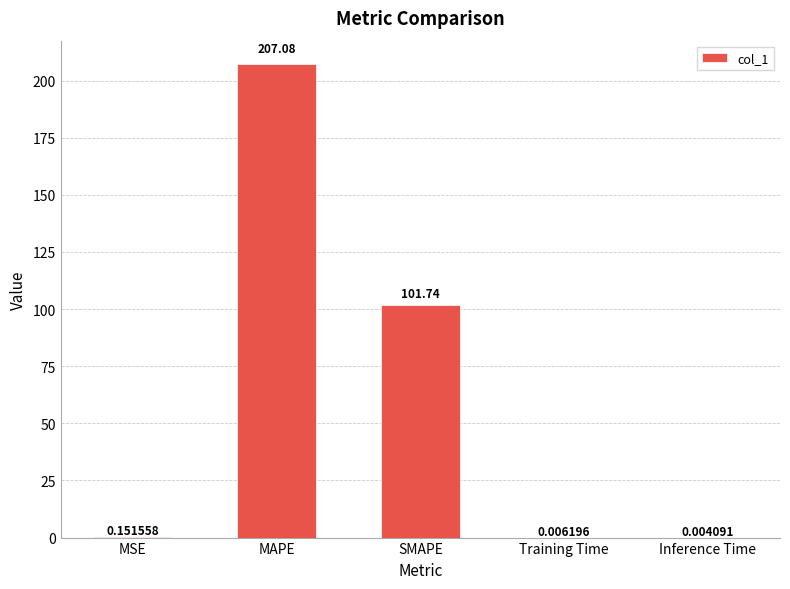

What is the sum of all values?

309.0